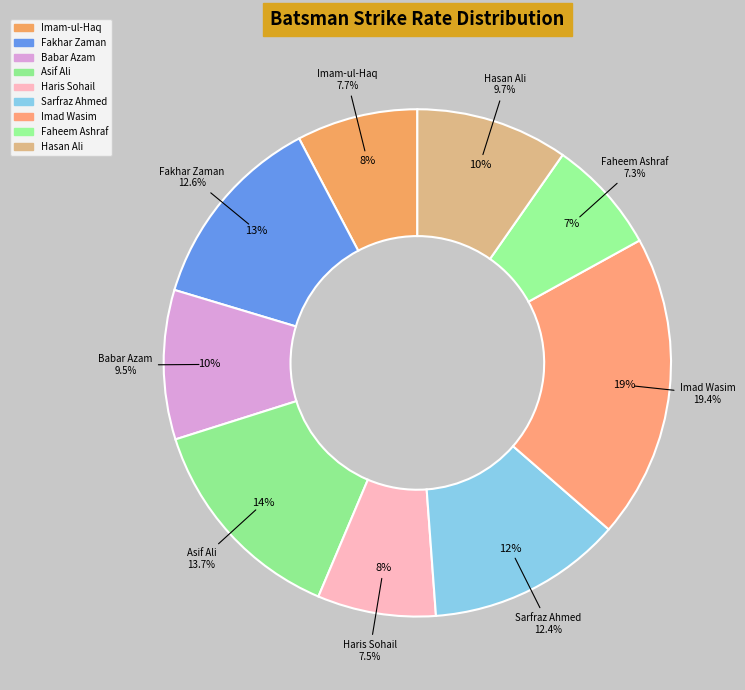

To the nearest percent, what portion does Haris Sohail represent?

8%